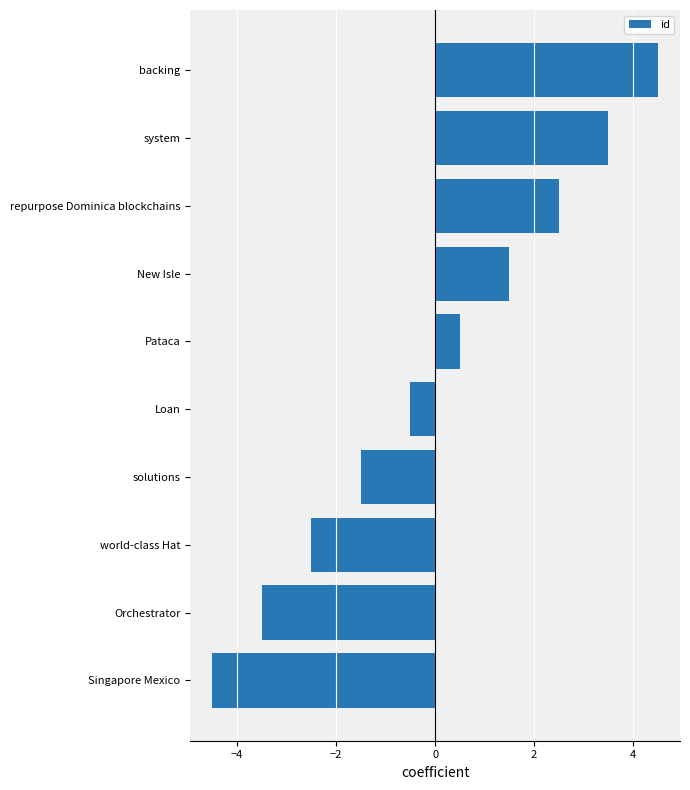

Count the number of categories in the chart.

10